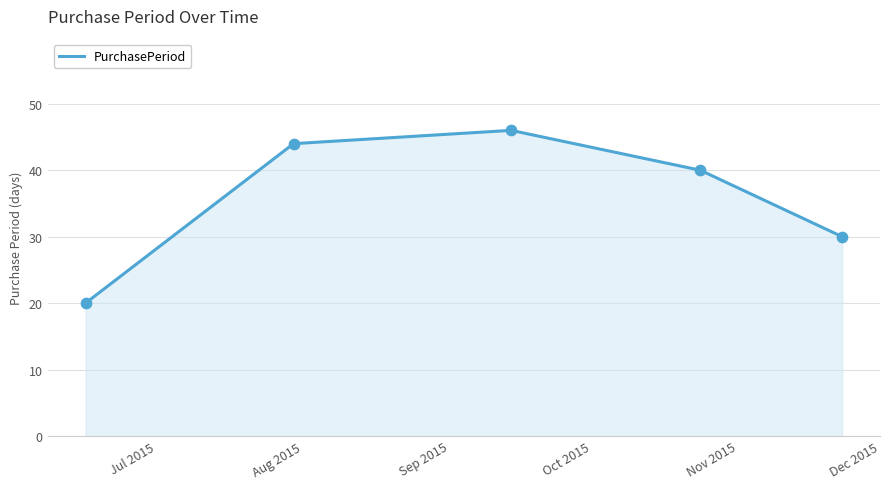

What is the greatest value displayed?

46